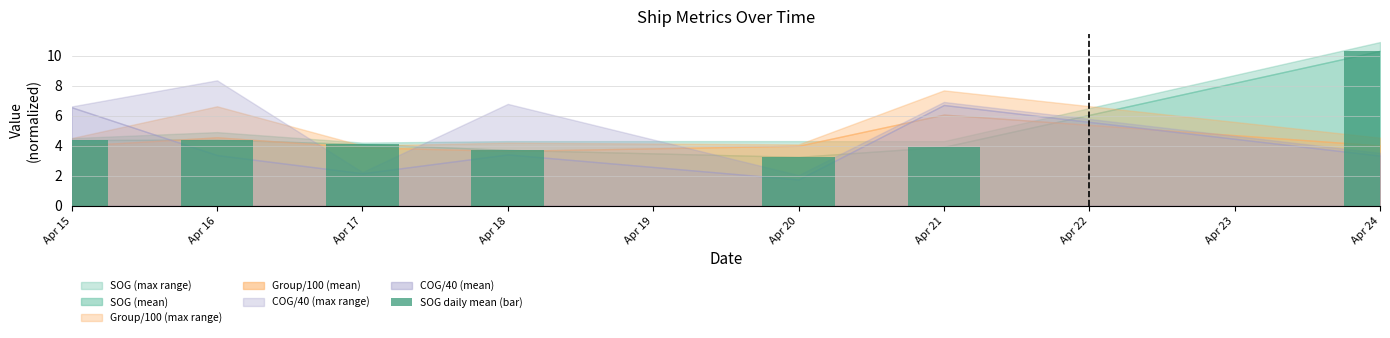

Which has a higher value, Apr 24 or Apr 20?

Apr 24